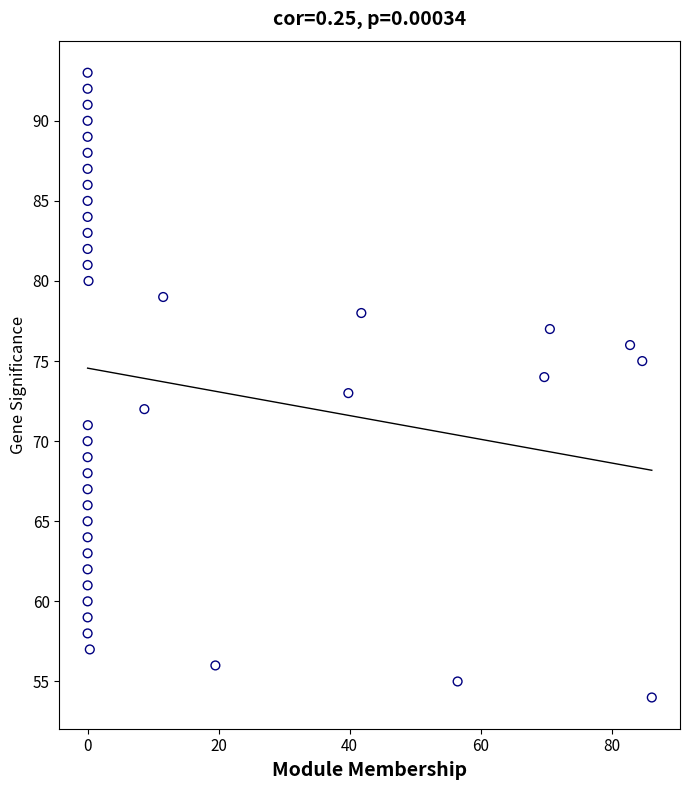

What is the range of Y values (max minus min)?

39